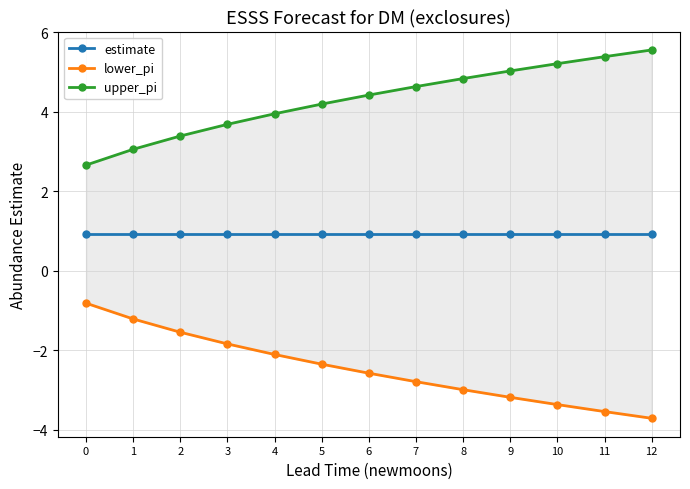

What is the average value of the estimate series?

0.9